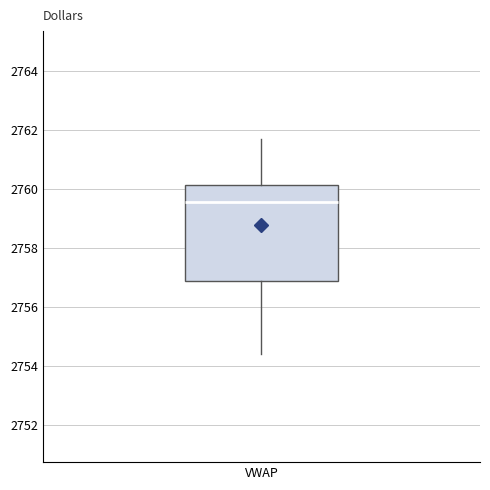

Where does the median line of the box for VWAP sit on the y-axis? The values are not printed on the chart, so give them approximately, as read against the axis.

2759.6